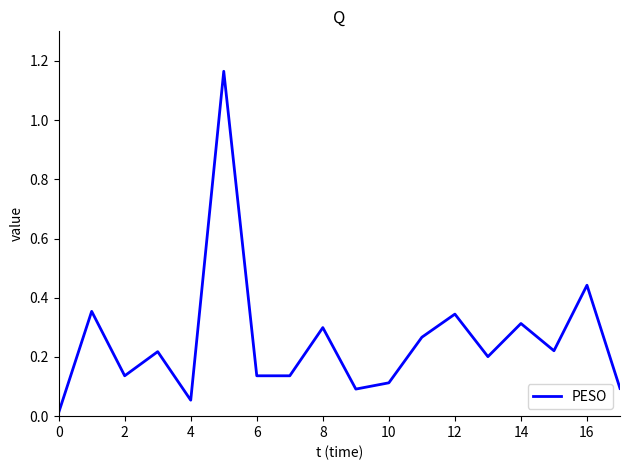

What is the difference between the second highest and minimum values?

0.4